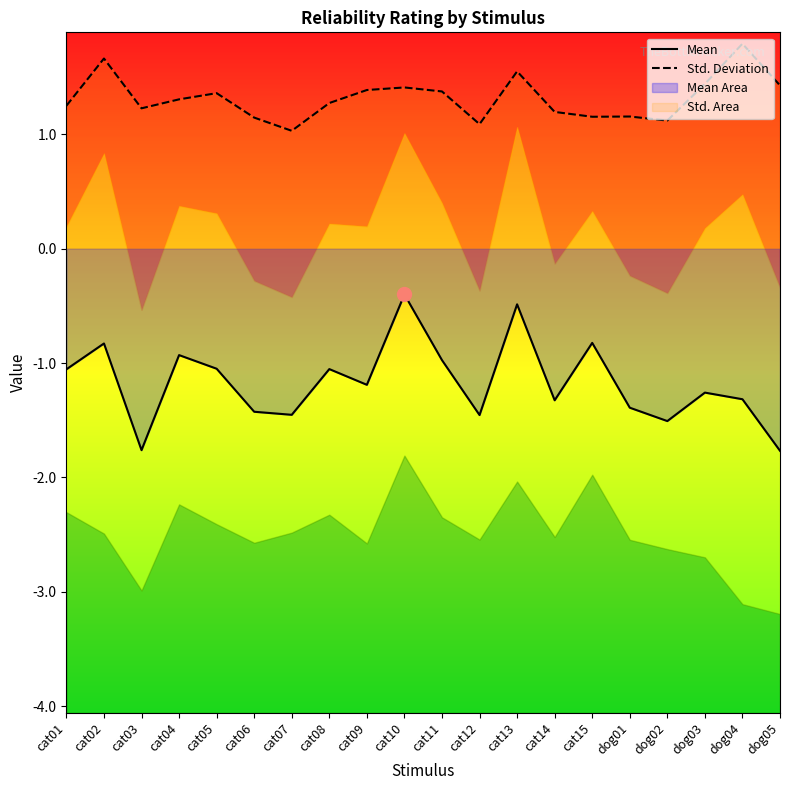

Is the value of Mean at cat06 greater than the value of Std. Deviation at cat01?

No